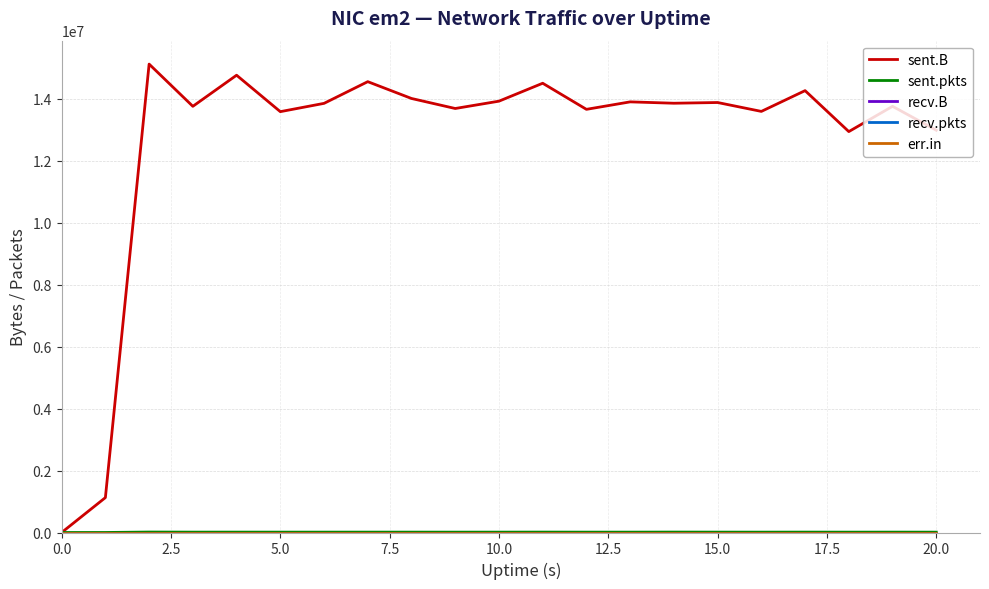

How many interior local valleys does the sent.B series have?

7